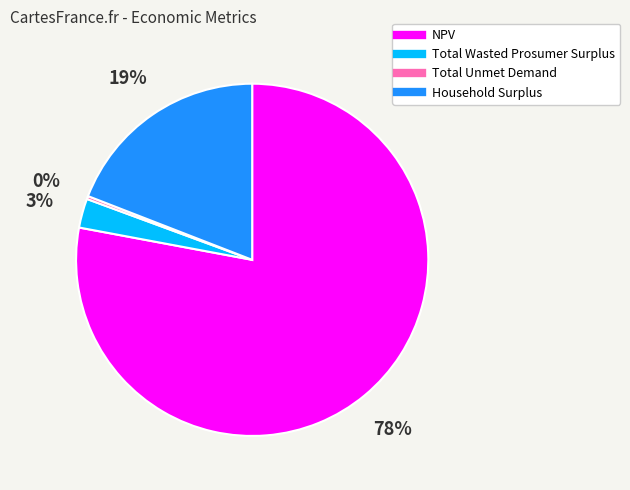

What percentage is the Household Surplus slice, to the nearest percent?

19%